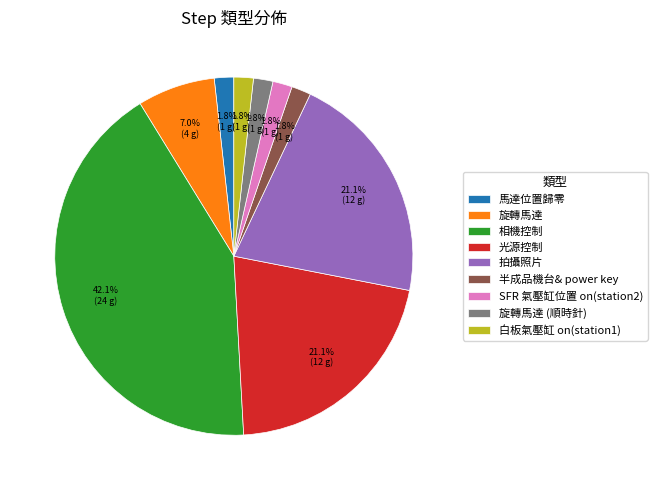

To the nearest percent, what is the difference between the largest and smallest slice percentages?

40%